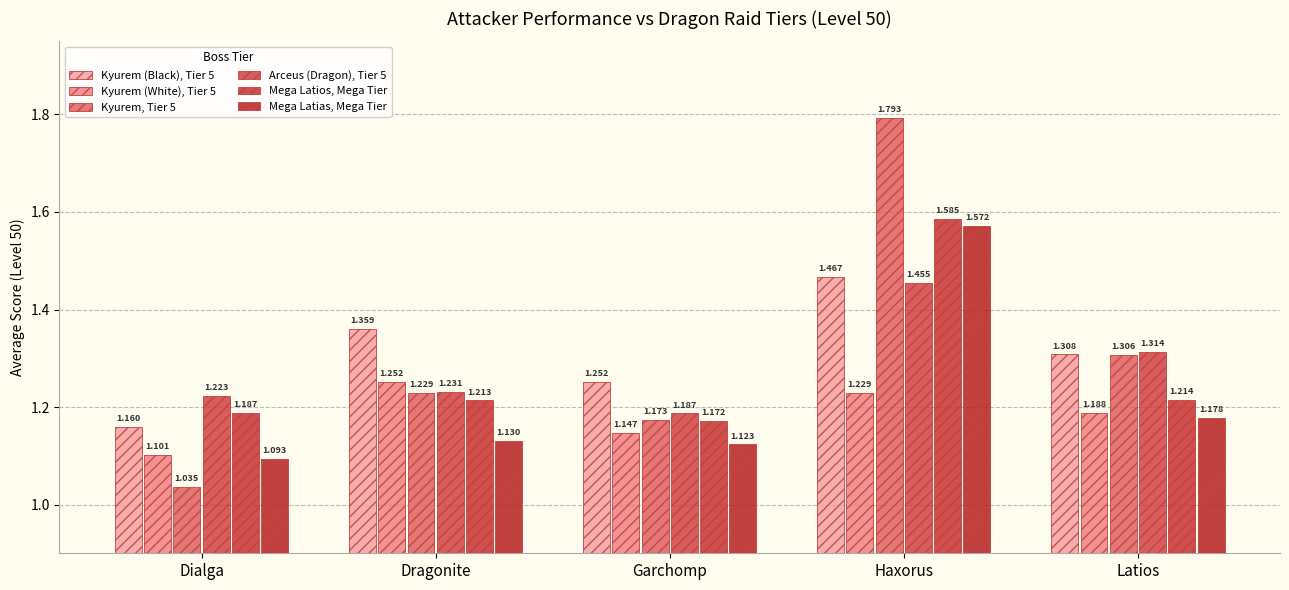

Which series has the largest range (max minus min)?

Kyurem, Tier 5